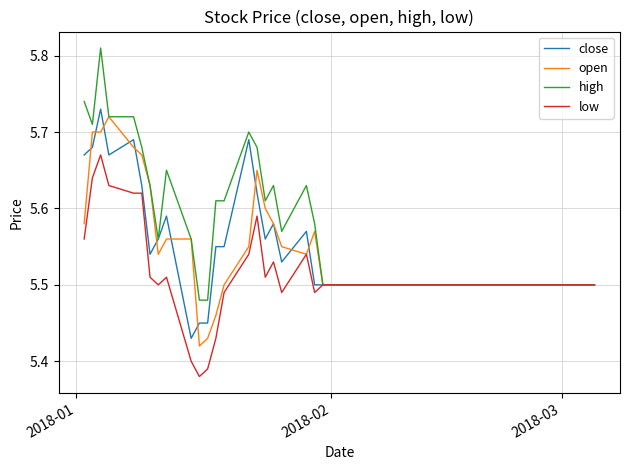

Which series has the largest range (max minus min)?

high